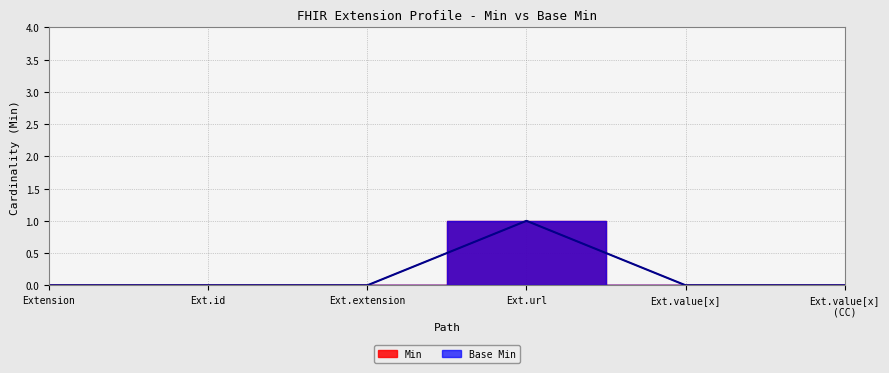

True or false: Base Min and Min cross at least once.

False